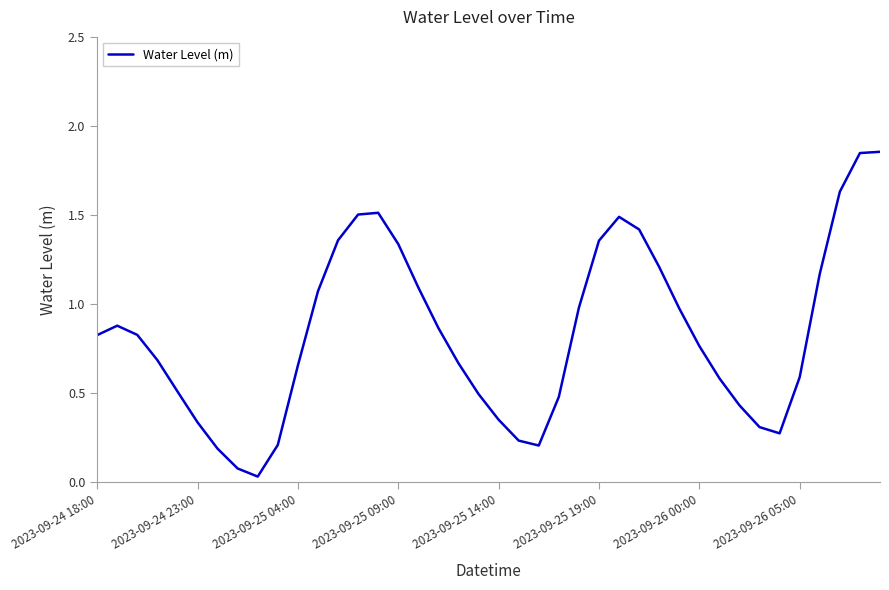

Does the chart have visible grid lines?

No